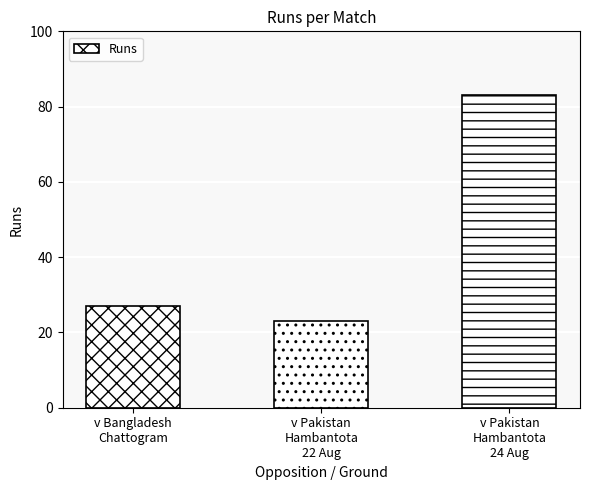

What is the value of the 3rd bar from the left?

83